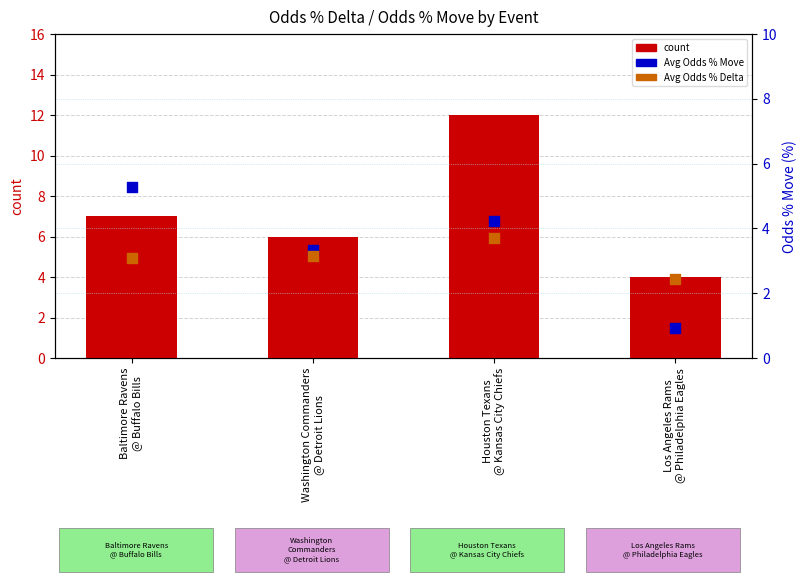

What is the total value across all series at Baltimore Ravens
@ Buffalo Bills?

15.4